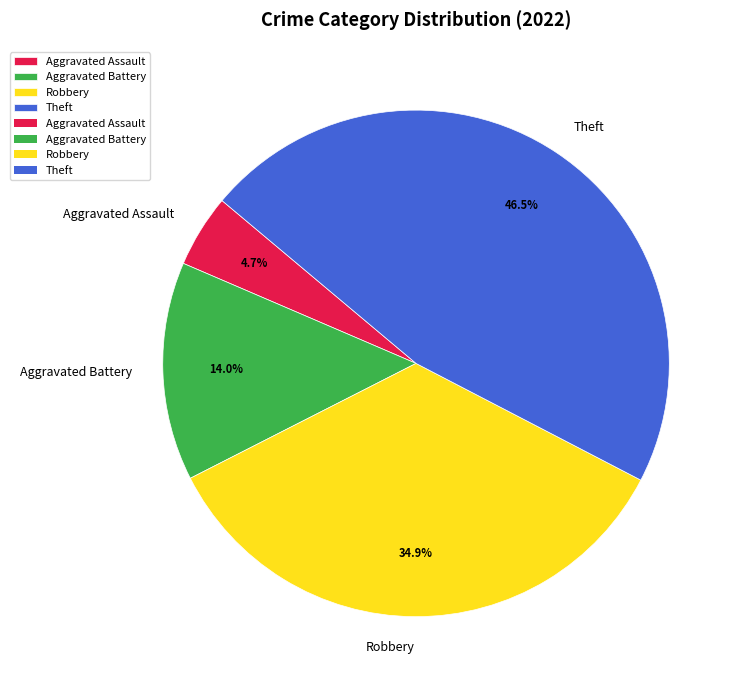

What portion of the pie excludes Theft?

53.5%